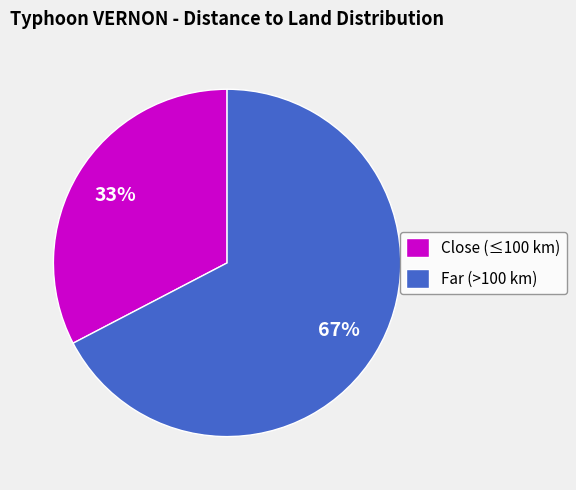

How many segments does this pie chart have?

2